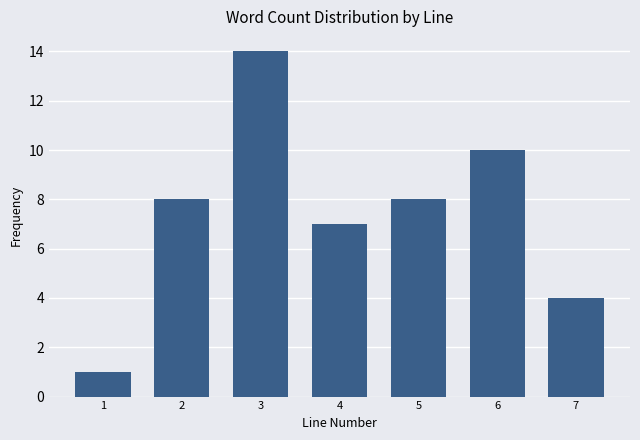

Reading left to right, what are all the values shown in this chart?

1=1	2=8	3=14	4=7	5=8	6=10	7=4